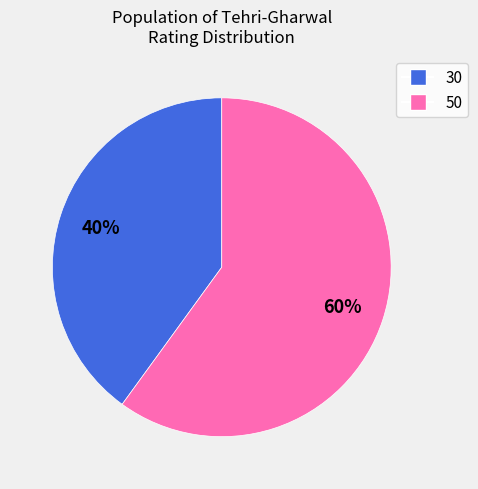

To the nearest percent, what is the difference between the largest and smallest slice percentages?

20%